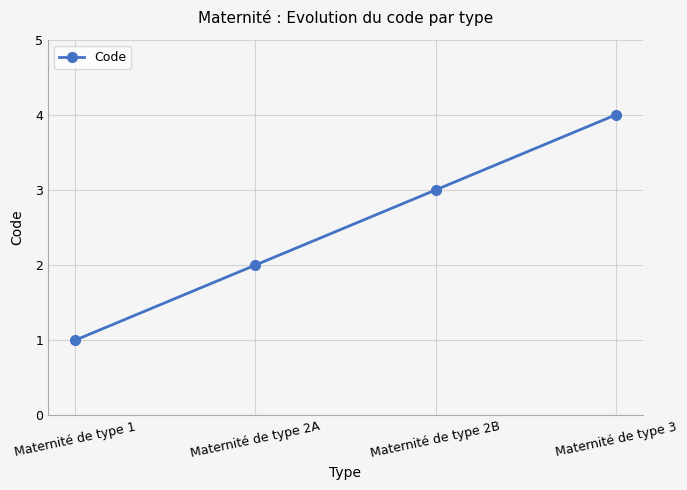

The chart shows a value of 2 at Maternité de type 3. True or false?

False